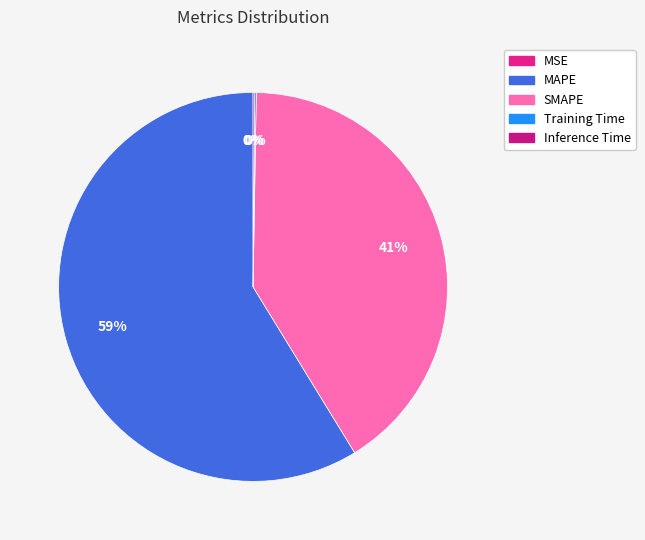

Which slice is the largest?

MAPE